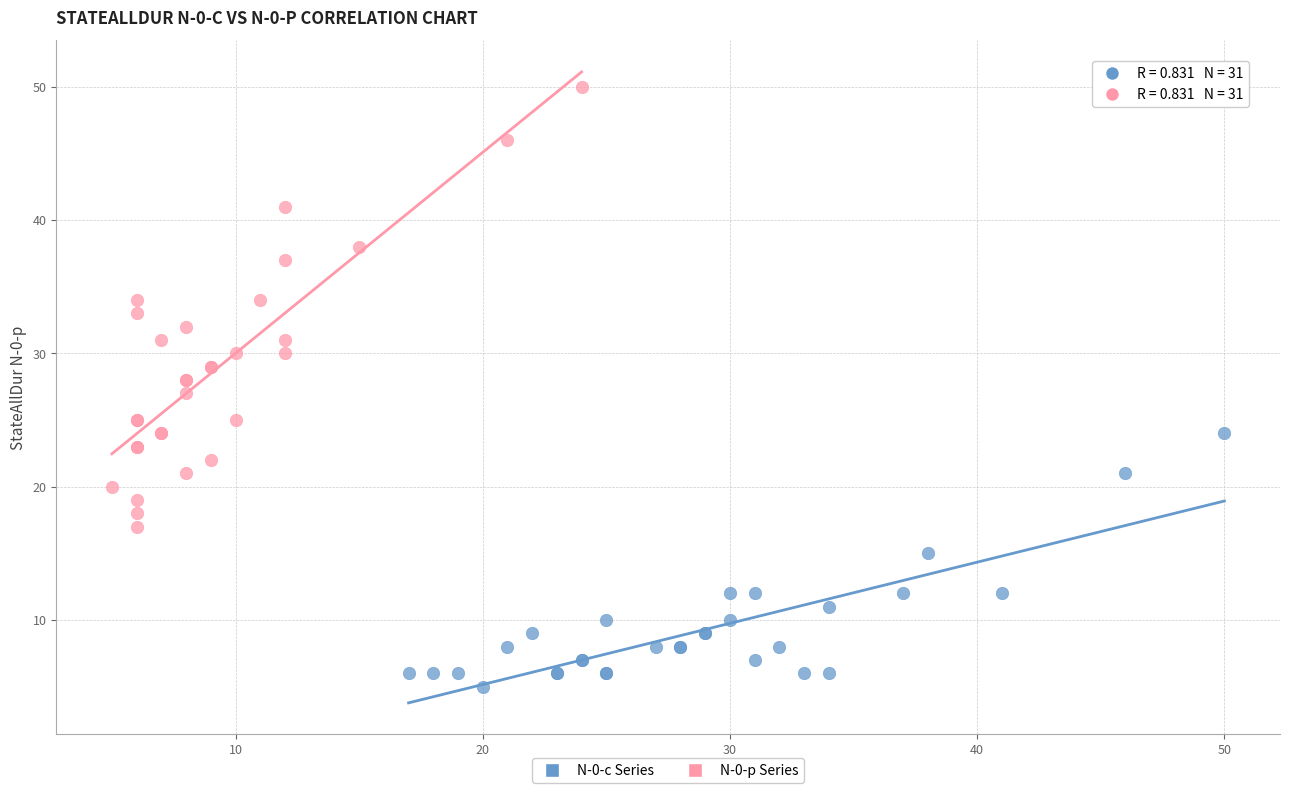

Which series reaches the maximum Y coordinate?

N-0-p Series